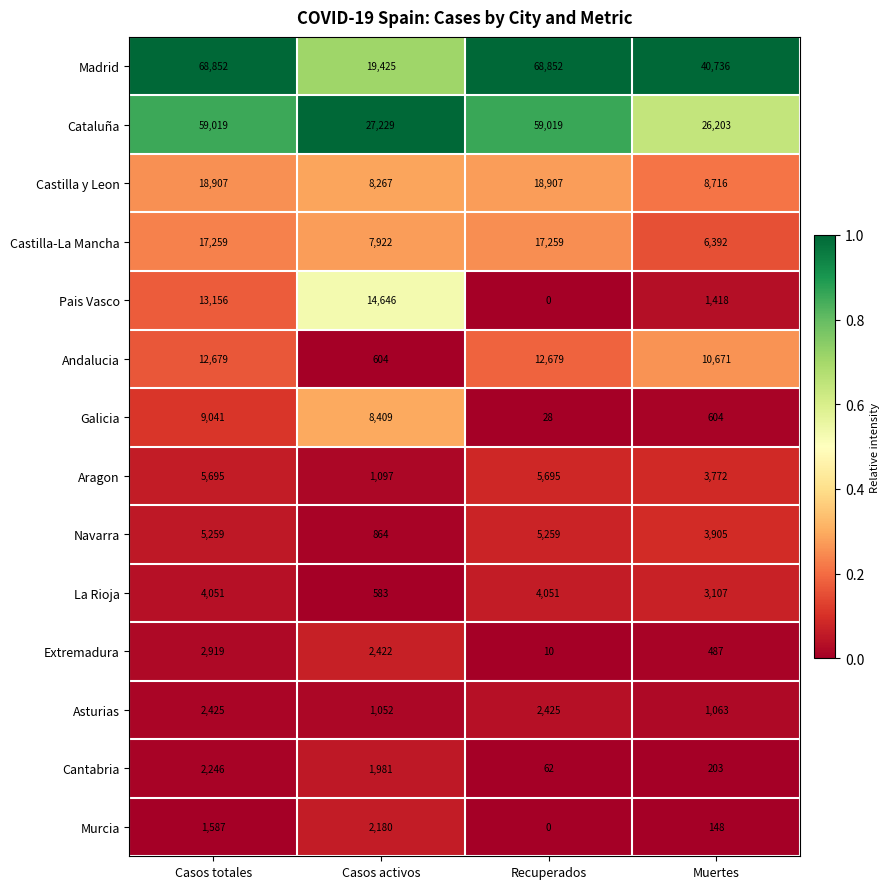

At which category is the sum across all series the highest?

Casos totales